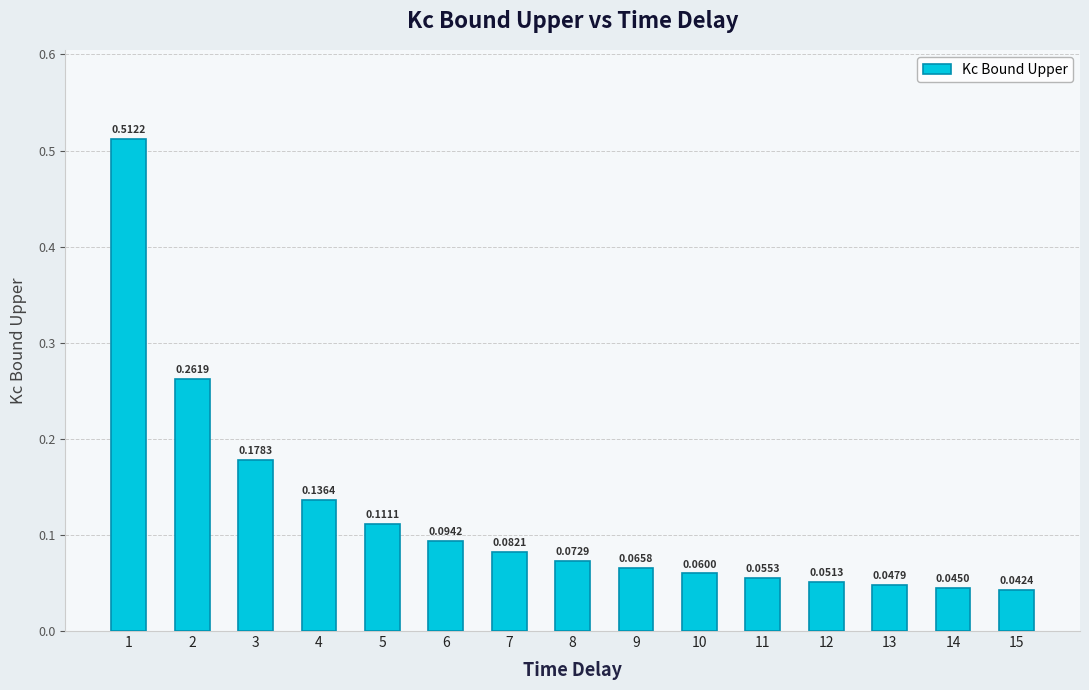

List the labels in order of value, smallest first.

15, 14, 13, 12, 11, 10, 9, 8, 7, 6, 5, 4, 3, 2, 1